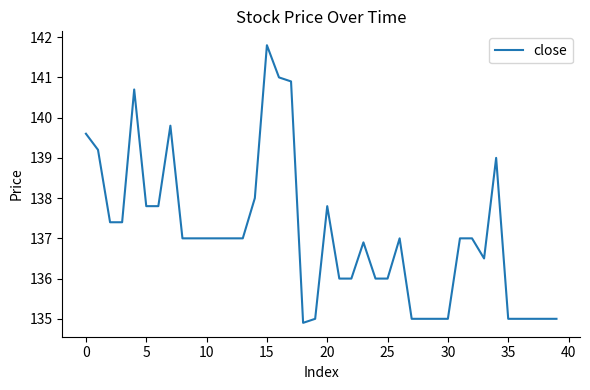

What is the minimum value shown in the chart?

134.9